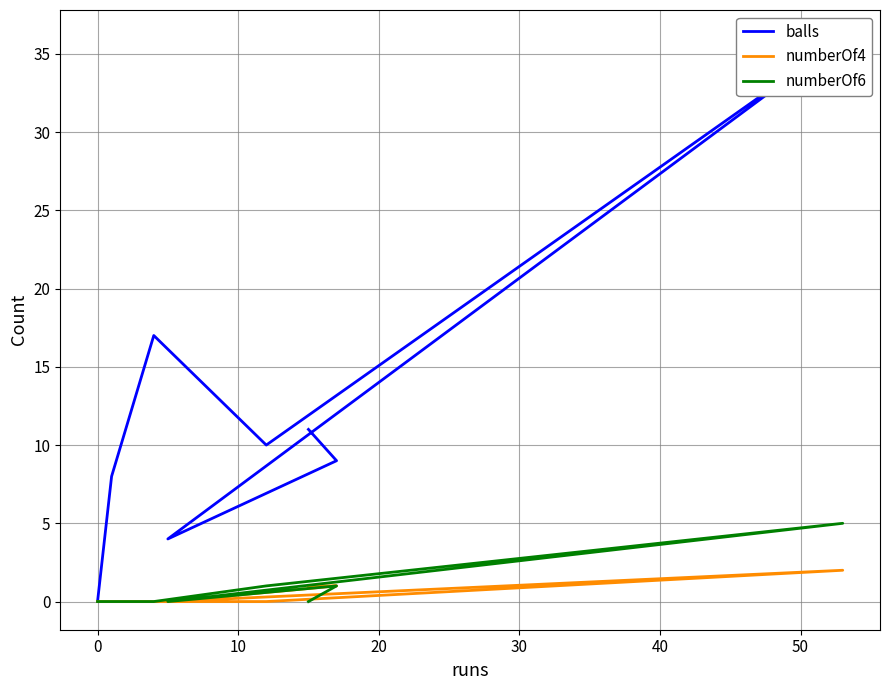

Where is numberOf6 nearest to the value 2?

20